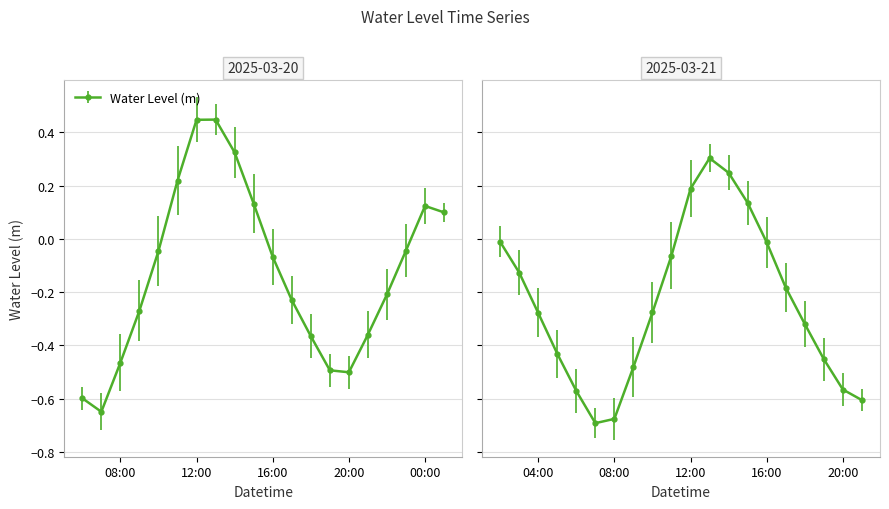

Where is the data nearest to the value 0?

2025-03-21 02:00:00